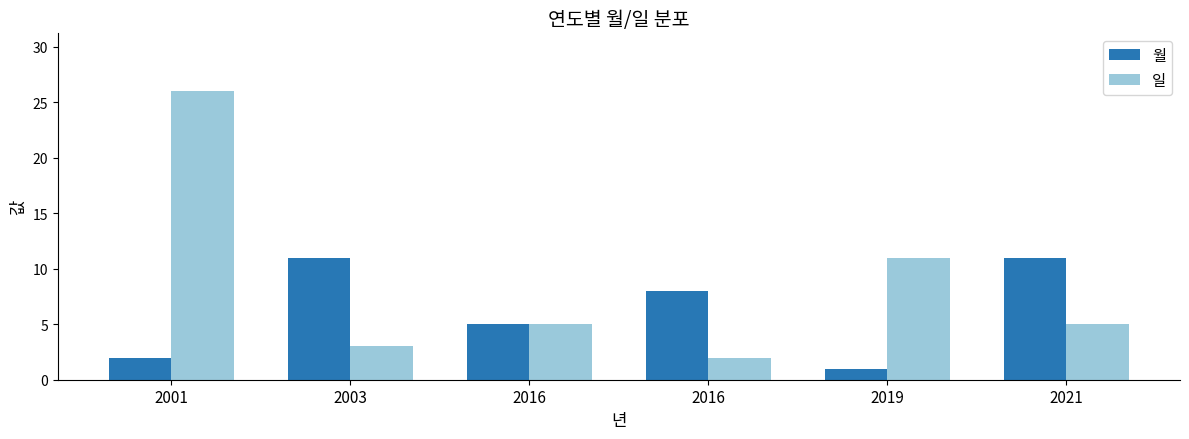

How many series are shown in this chart?

2